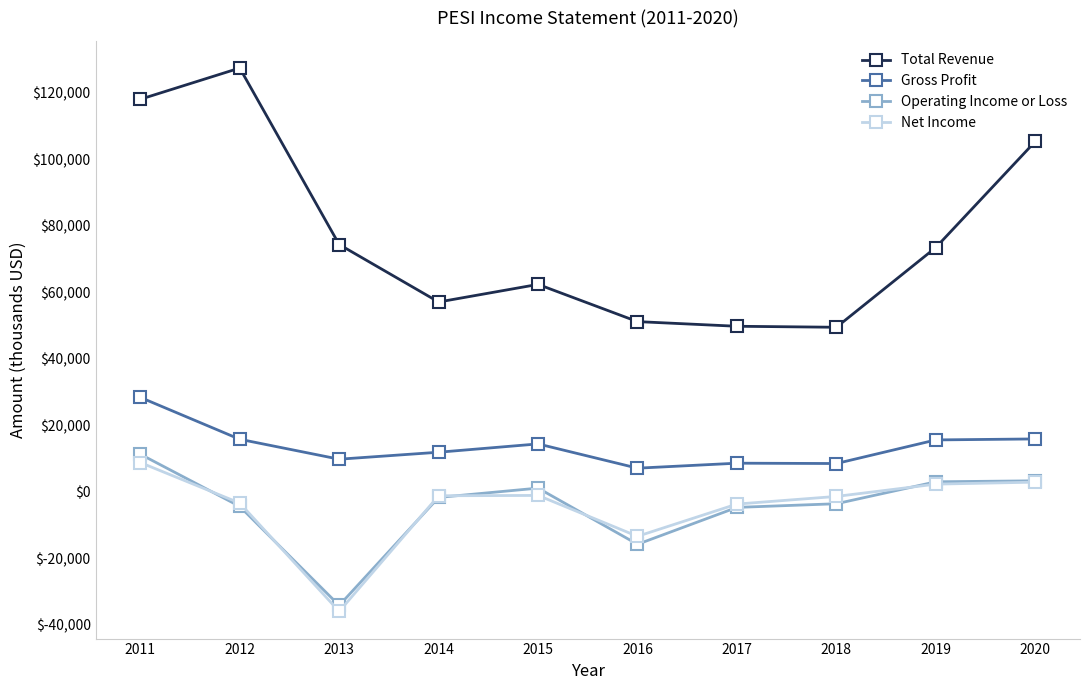

True or false: Operating Income or Loss has more than 0 points higher than both neighbors.

True